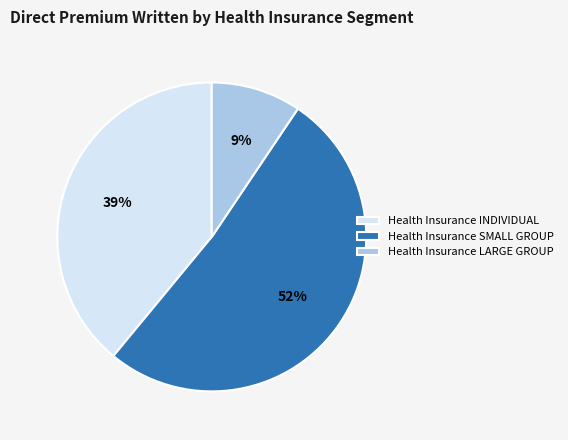

Is there any slice that represents more than half of the pie?

Yes